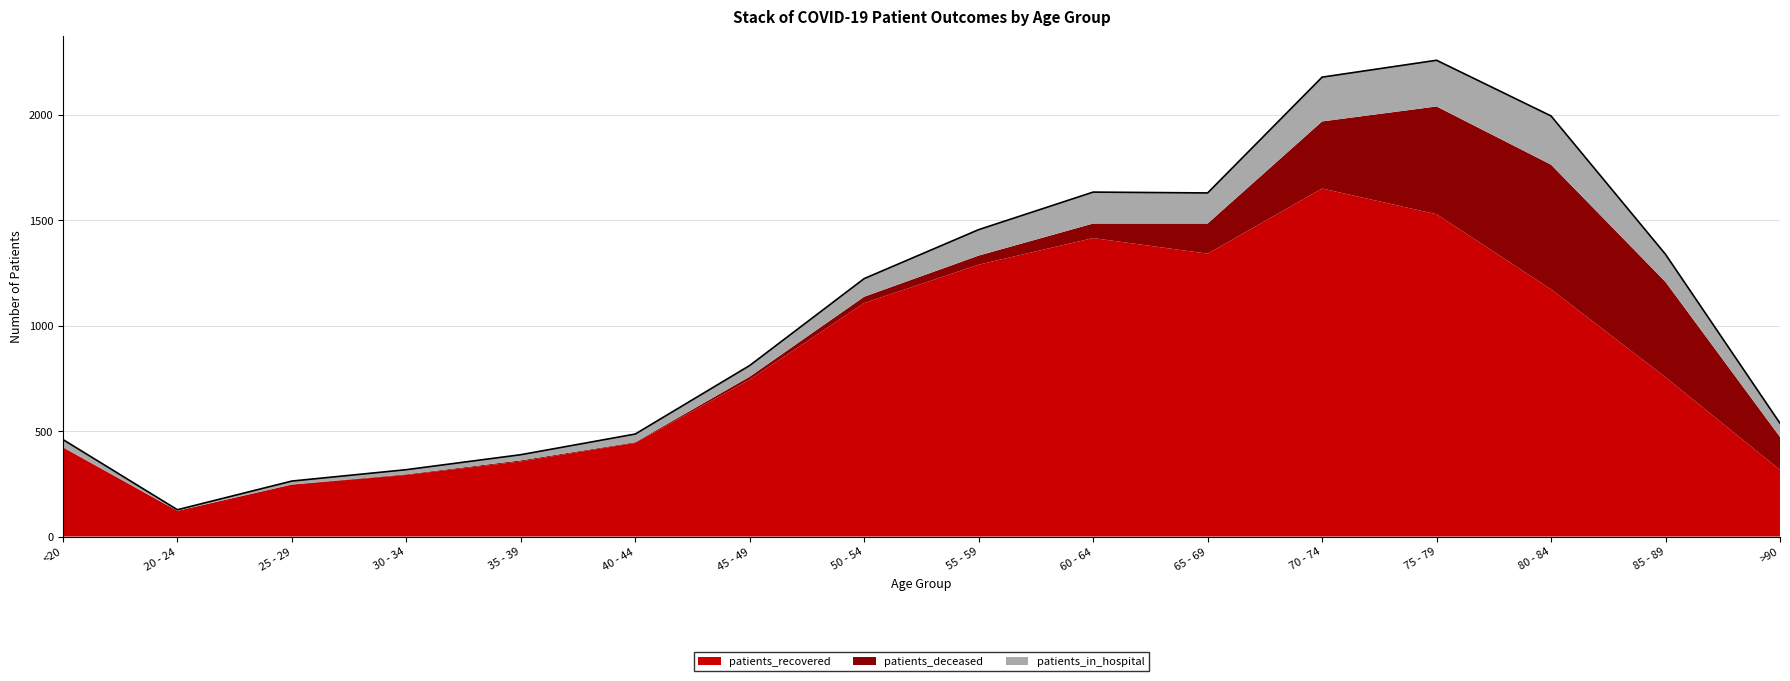

What are all the series names shown in the legend?

patients_recovered, patients_deceased, patients_in_hospital